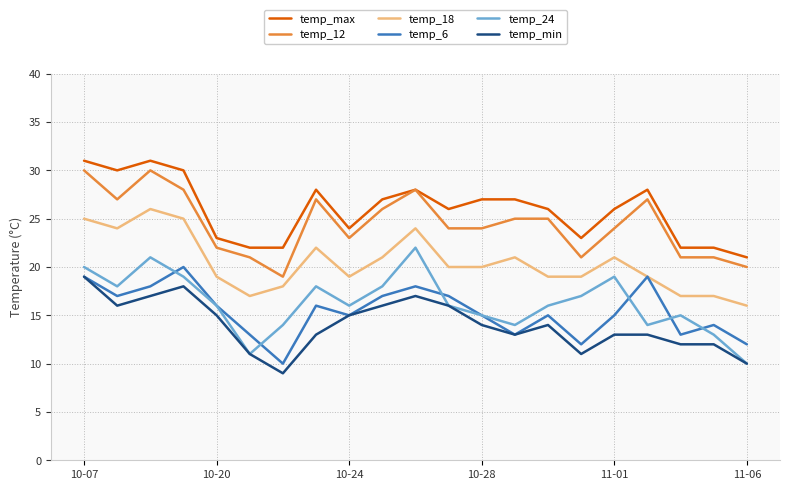

Which series has the largest total across all categories?

temp_max